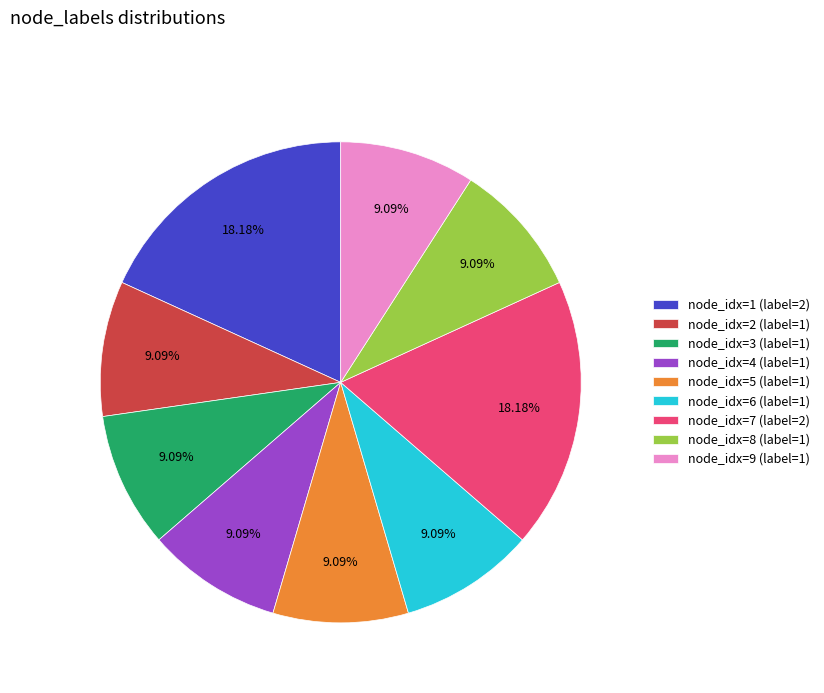

Approximately how many times larger is the value at node_idx=5 (label=1) compared to node_idx=8 (label=1)?

1.0